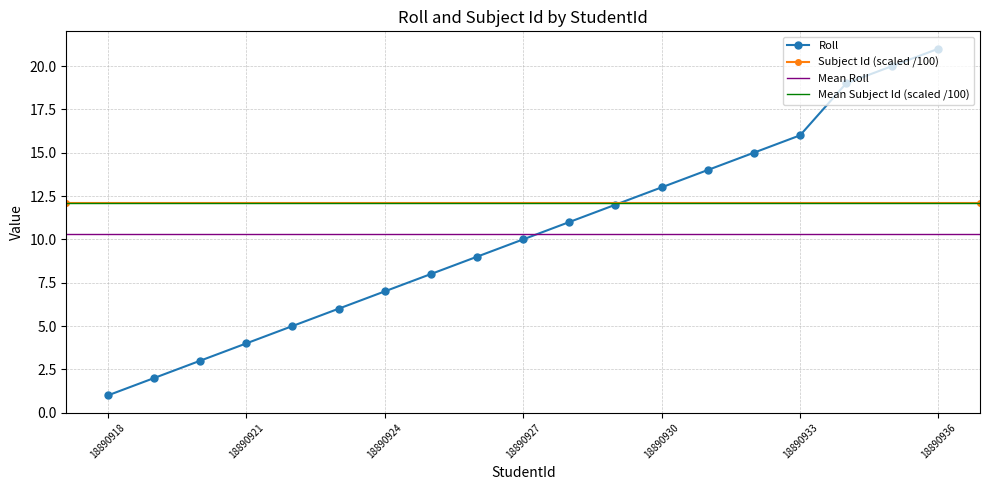

List the labels in order of value, smallest first.

18890918, 18890919, 18890920, 18890921, 18890922, 18890923, 18890924, 18890925, 18890926, 18890927, 18890928, 18890929, 18890930, 18890931, 18890932, 18890933, 18890934, 18890935, 18890936